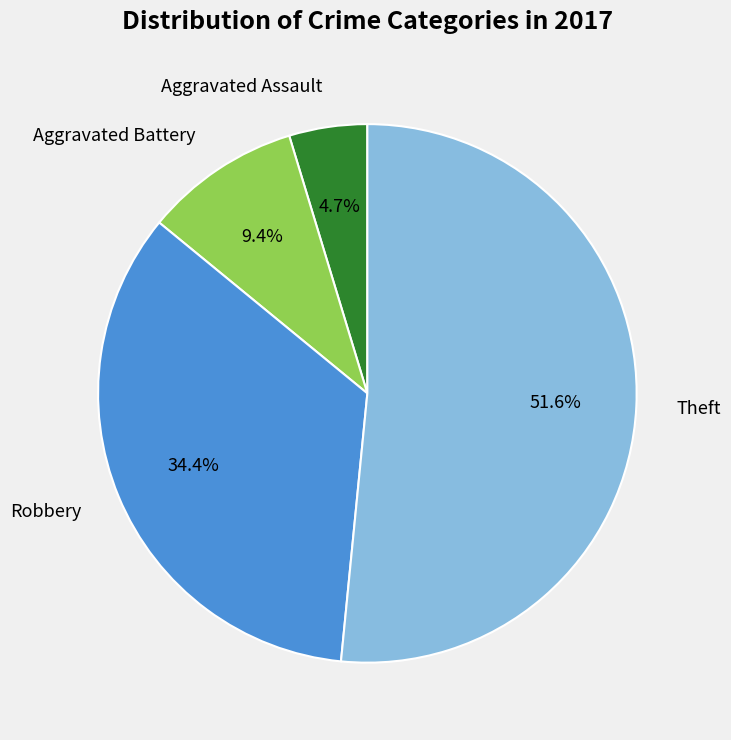

The Robbery slice represents 27% of the pie. True or false?

False